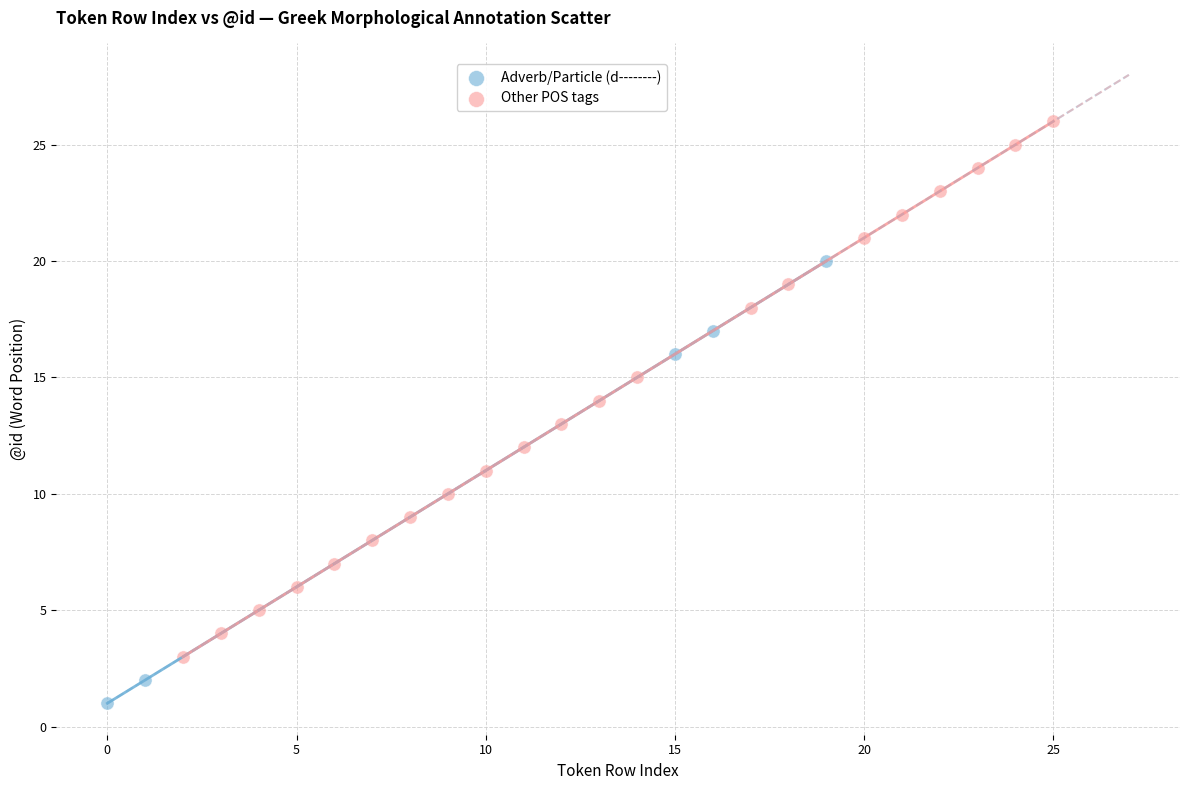

Which series has the largest Y range (max minus min)?

Other POS tags